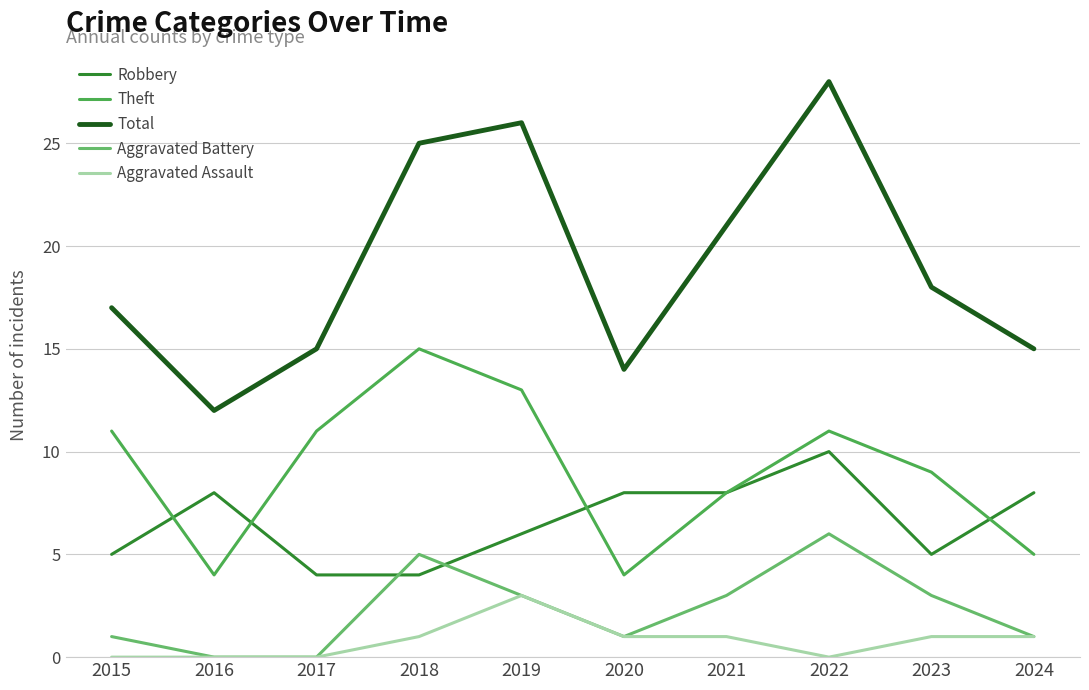

Is it true that Theft equals 17 at 2019?

False